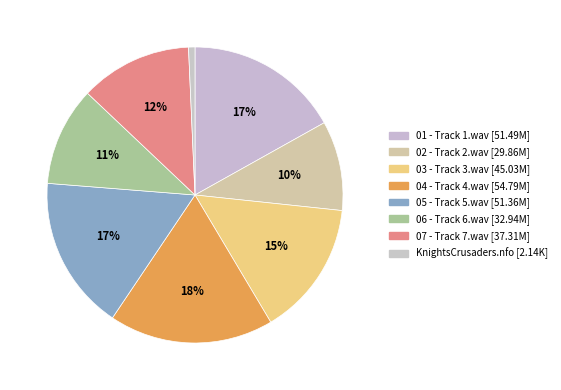

To the nearest percent, what is the average slice percentage?

12%